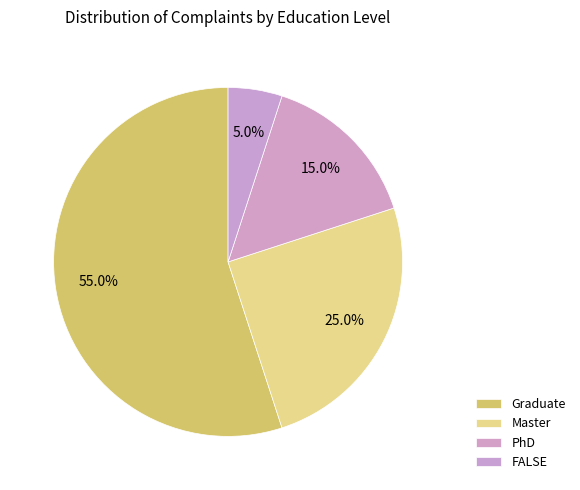

What is the smallest slice in the pie chart?

FALSE